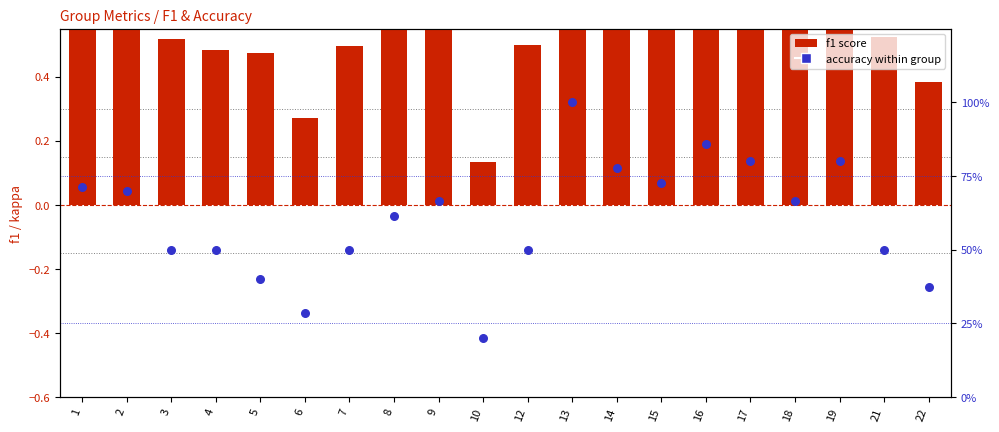

Which series contains the lowest Y value?

f1